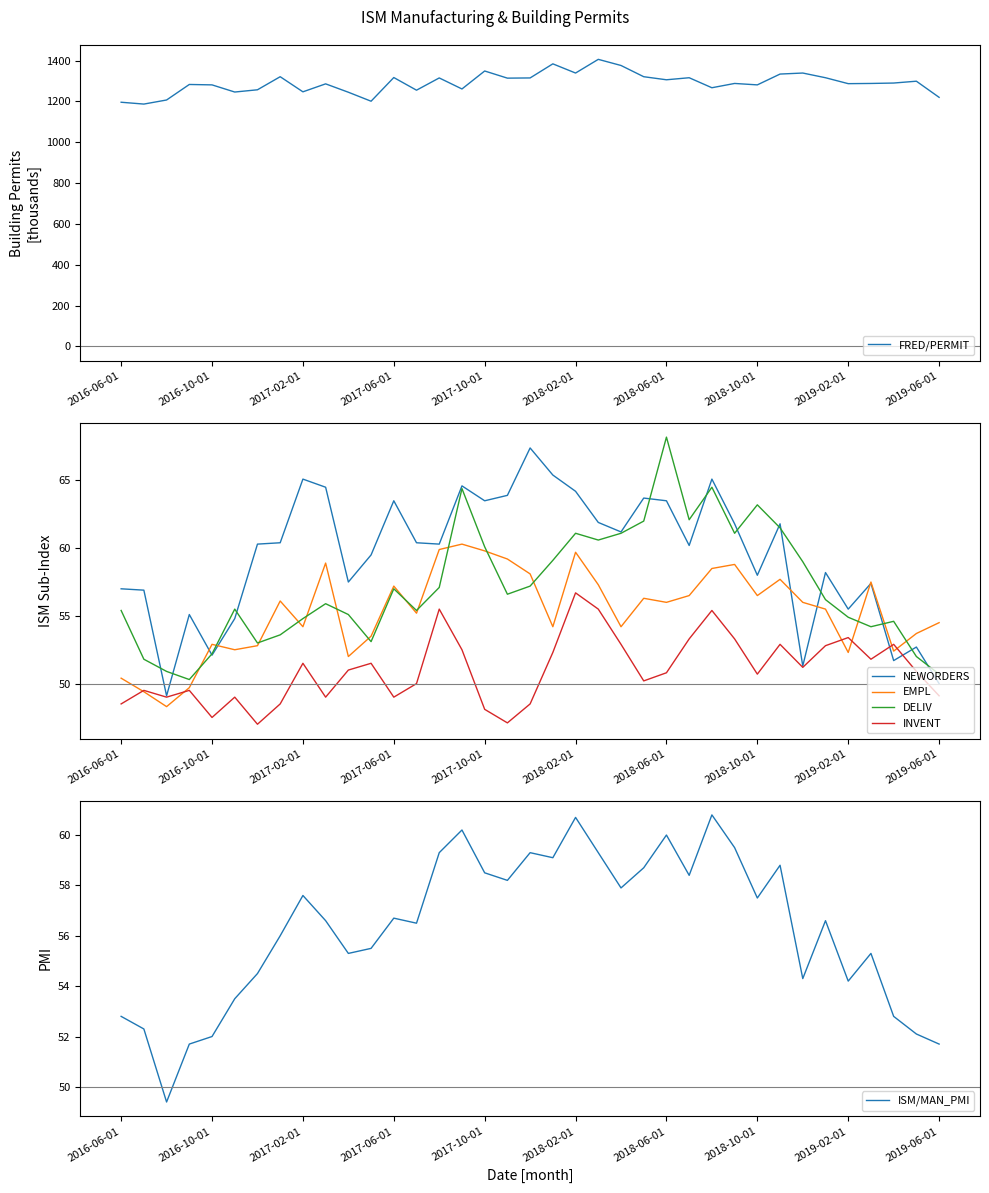

True or false: INVENT has a value of 48.5 at 2016-06-01.

True